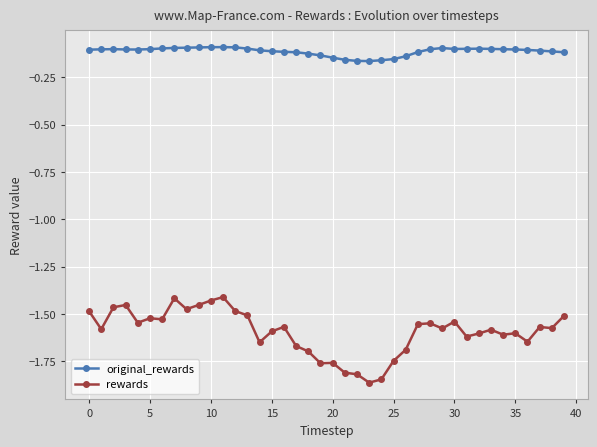

List the series in order of their peak value, highest first.

original_rewards, rewards